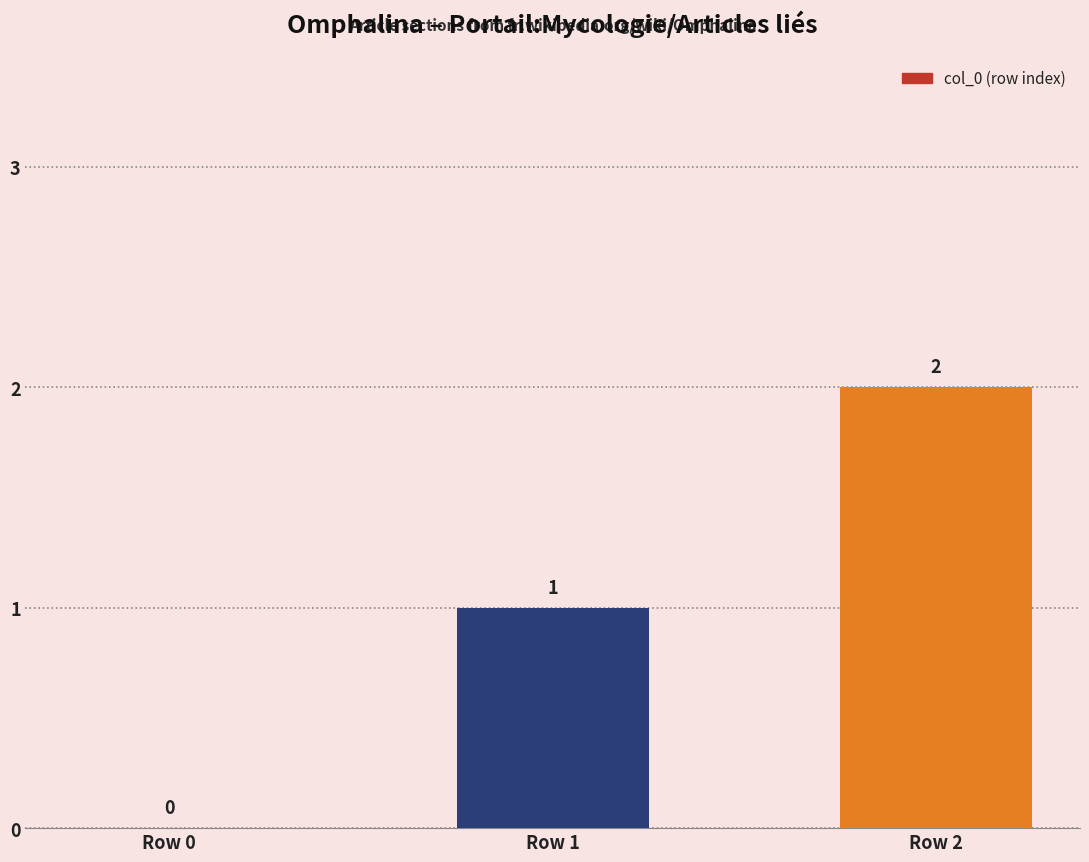

The chart shows a value of 0 at Row 0. True or false?

True